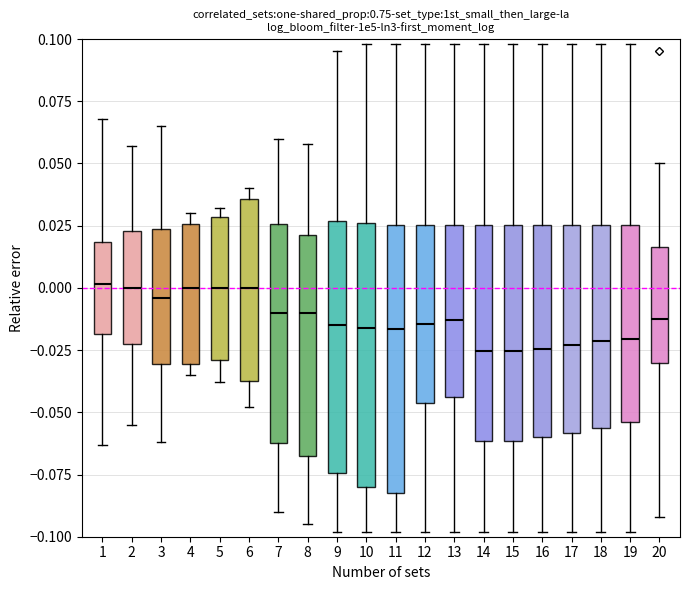

Where does the lower whisker of the box at x = 1 end on the y-axis? The values are not printed on the chart, so give them approximately, as read against the axis.

-0.065